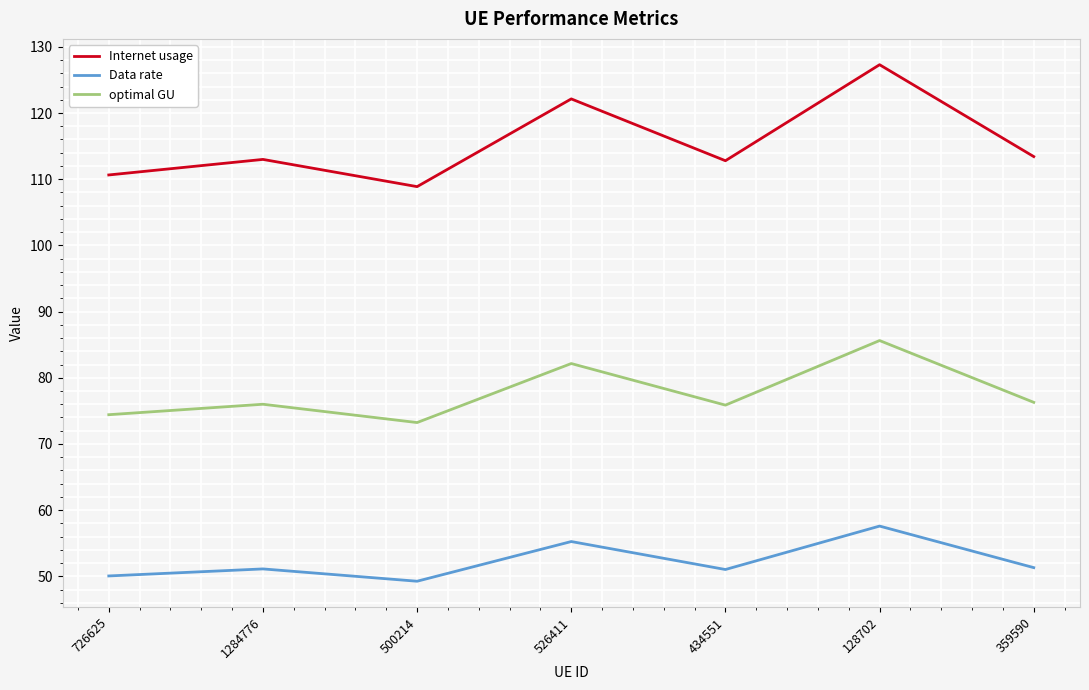

What position from the right is 128702?

2